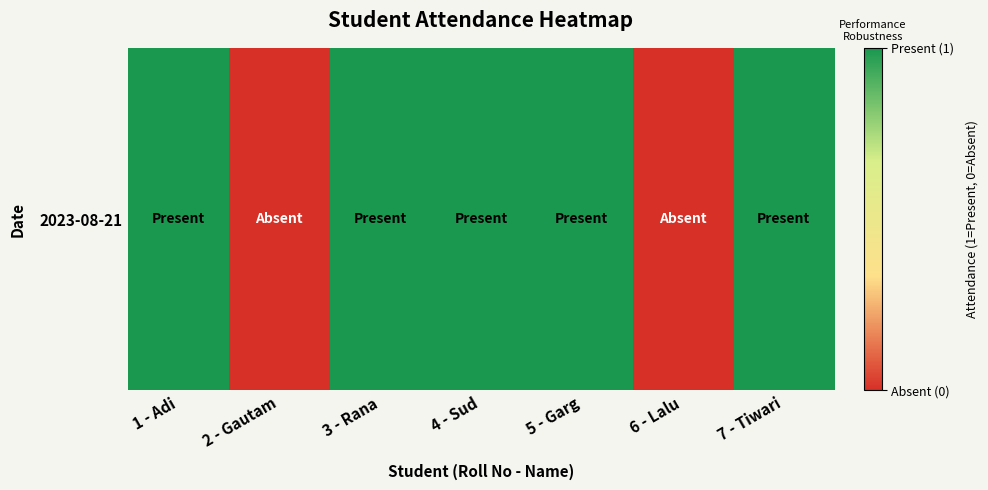

What is the sum of the values at 7 - Tiwari and 4 - Sud?

2